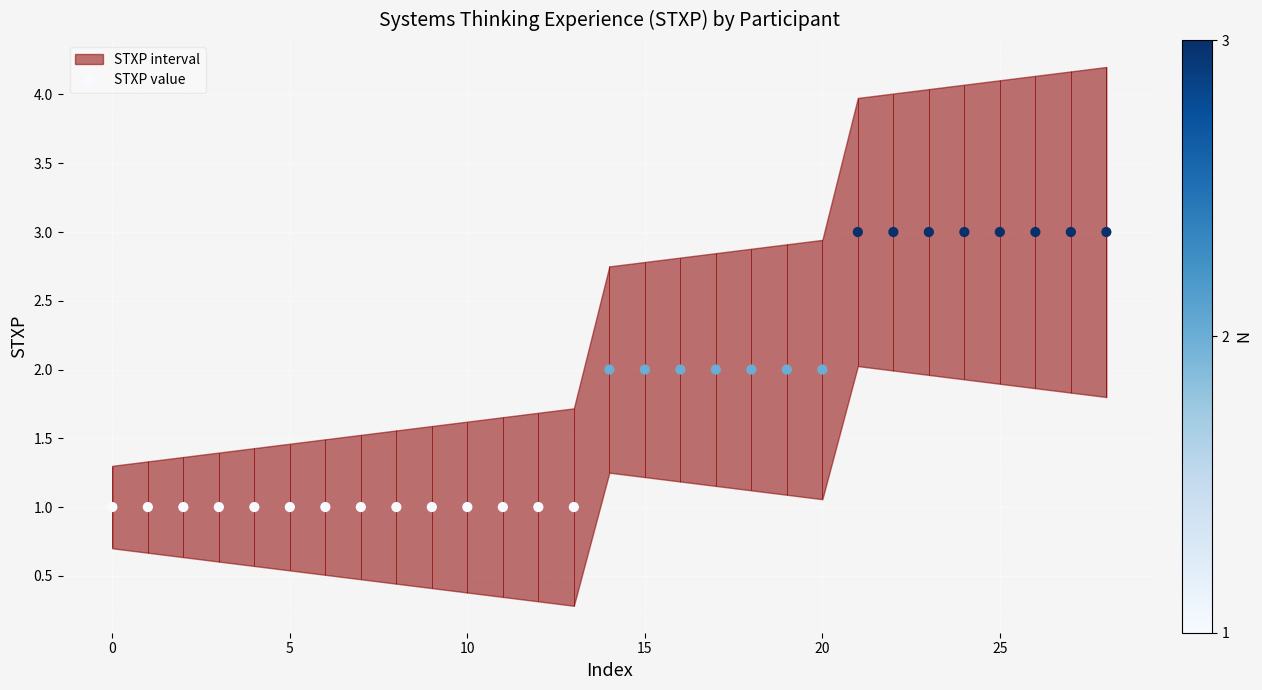

Which has a higher value, 25 or 9?

25